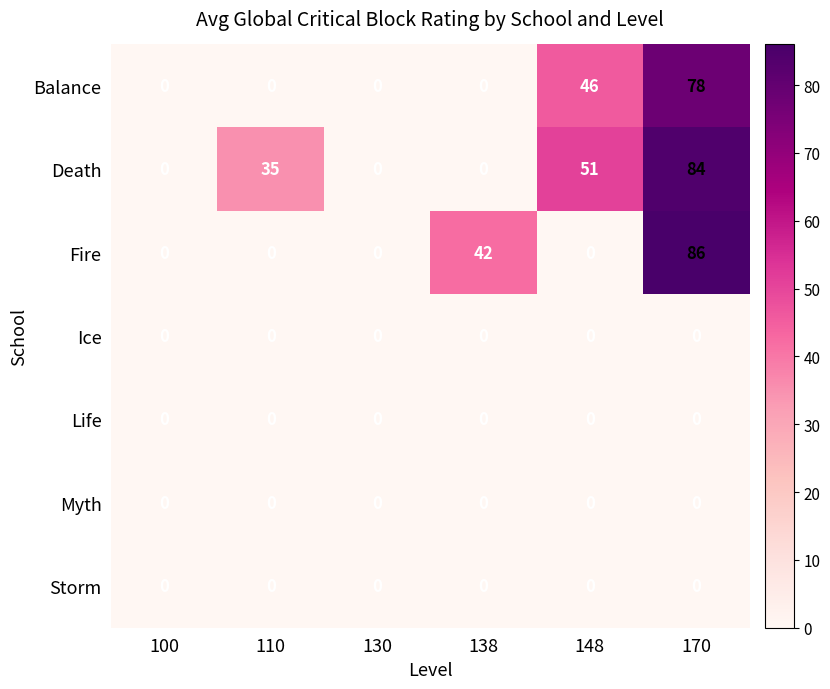

What is the highest value of the Death series?

84